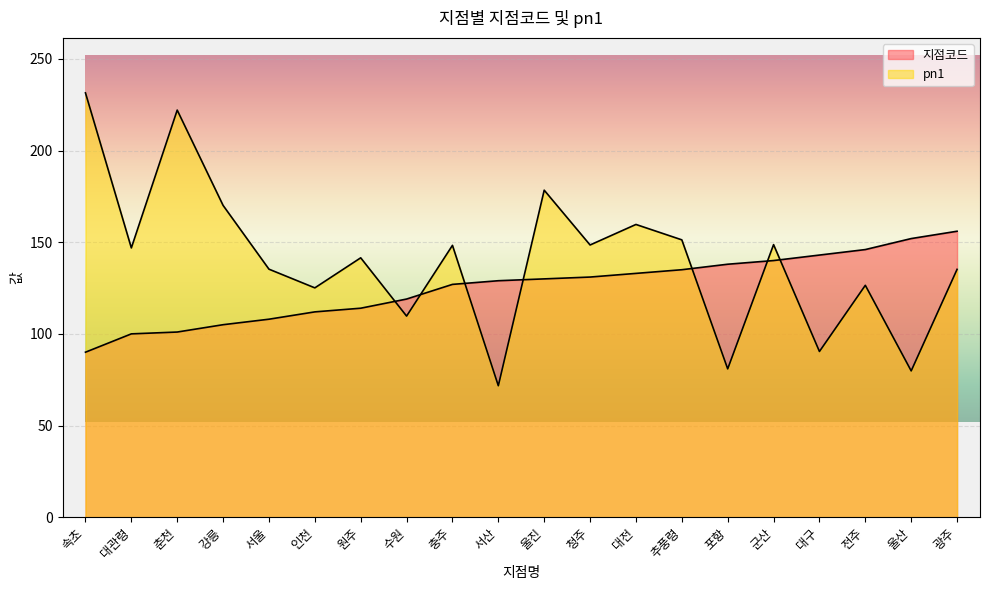

Reading left to right, transcribe all the data shown in this chart.

지점코드: 속초=90.0	대관령=100.0	춘천=101.0	강릉=105.0	서울=108.0	인천=112.0	원주=114.0	수원=119.0	충주=127.0	서산=129.0	울진=130.0	청주=131.0	대전=133.0	추풍령=135.0	포항=138.0	군산=140.0	대구=143.0	전주=146.0	울산=152.0	광주=156.0
pn1: 속초=231.5	대관령=146.9	춘천=222.1	강릉=170.1	서울=135.3	인천=125.1	원주=141.5	수원=109.7	충주=148.3	서산=71.7	울진=178.4	청주=148.5	대전=159.7	추풍령=151.3	포항=80.9	군산=148.7	대구=90.4	전주=126.5	울산=79.8	광주=135.2